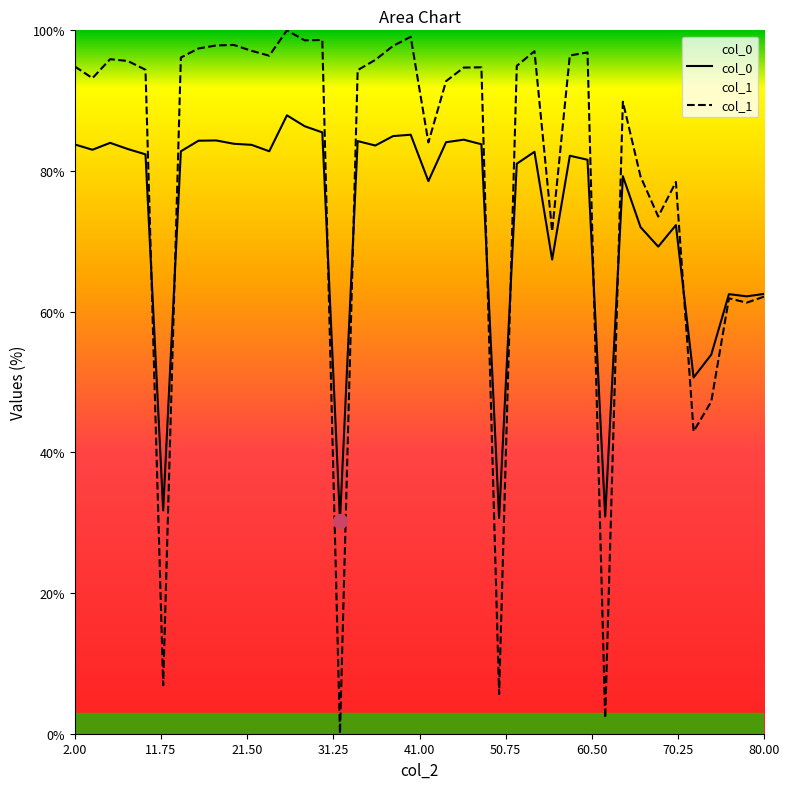

List the series in order of their overall mean, lowest first.

col_0, col_1